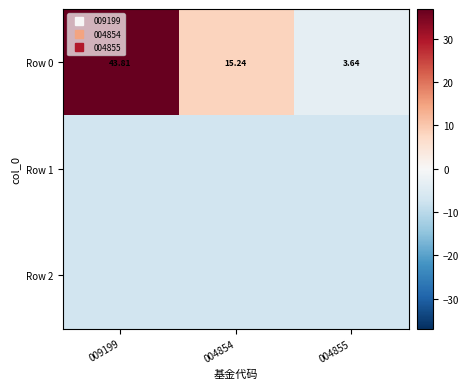

How many distinct data groups are displayed?

3